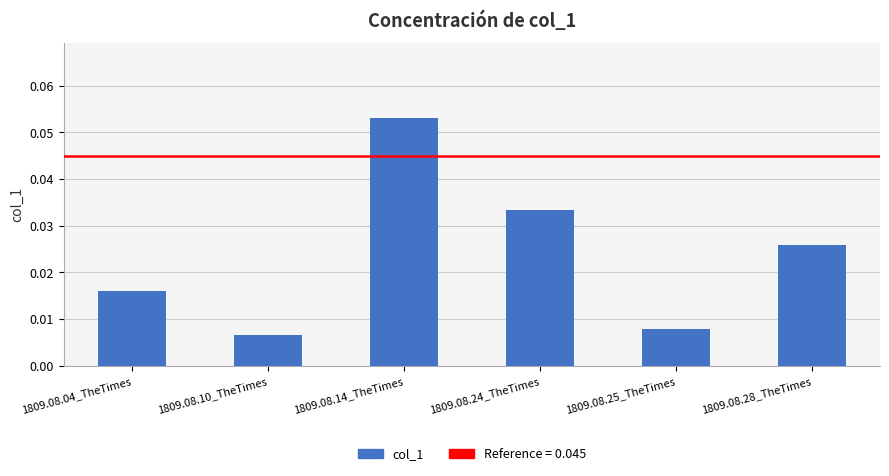

What is the label of the 4th bar from the right?

1809.08.14_TheTimes